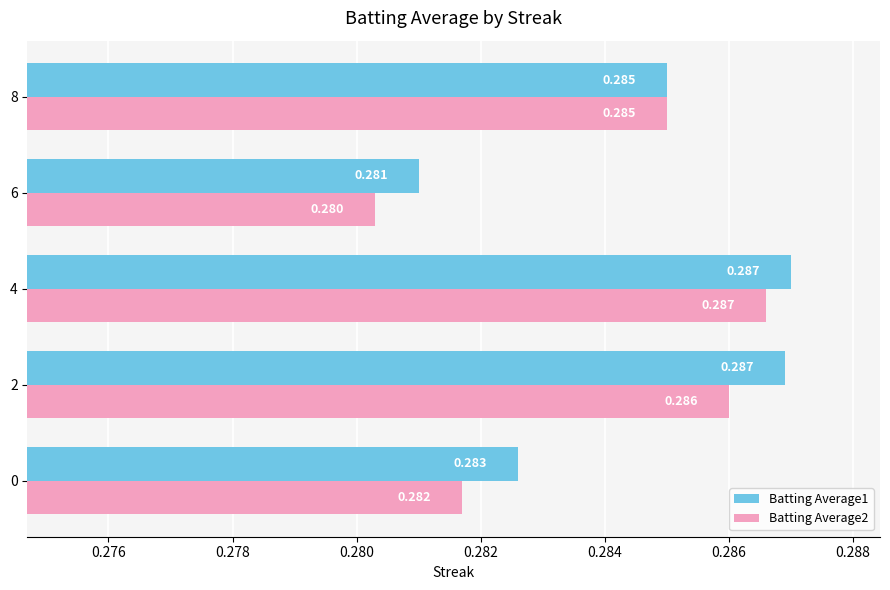

Count the number of data series in this chart.

2